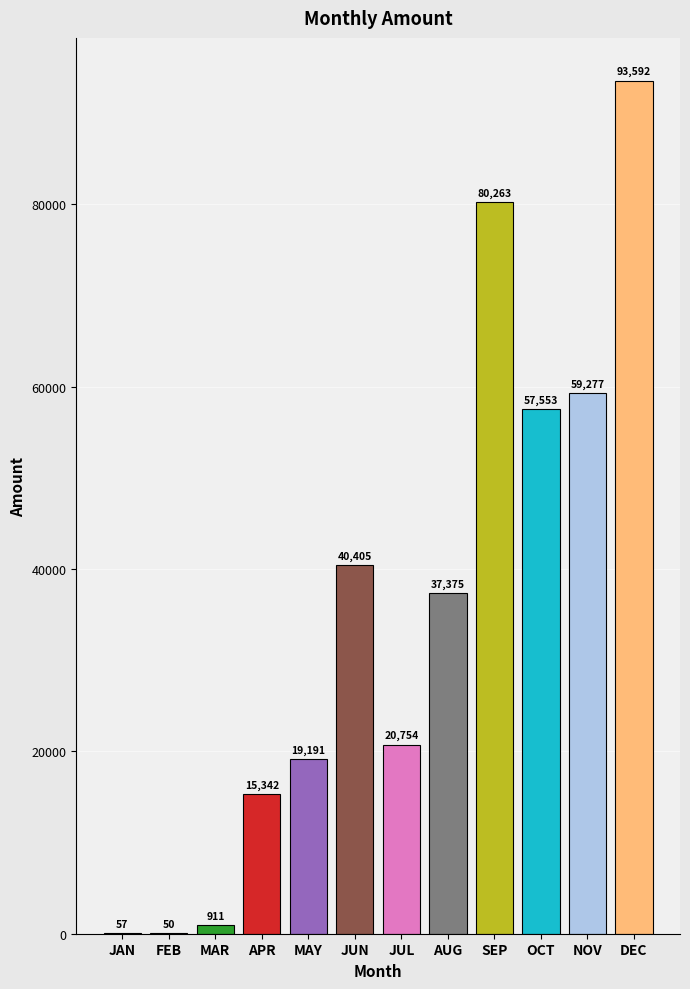

What is the sum of the values at DEC and APR?

108934